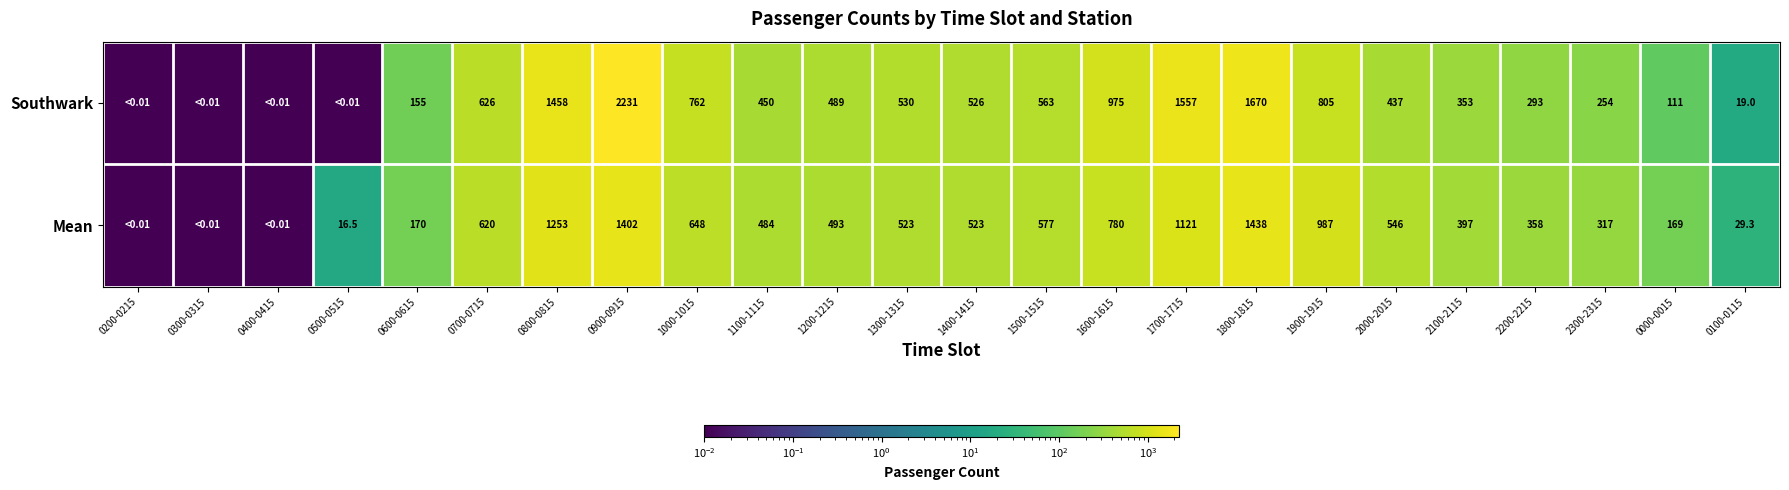

At which category does the chart reach its minimum across all series?

0200-0215